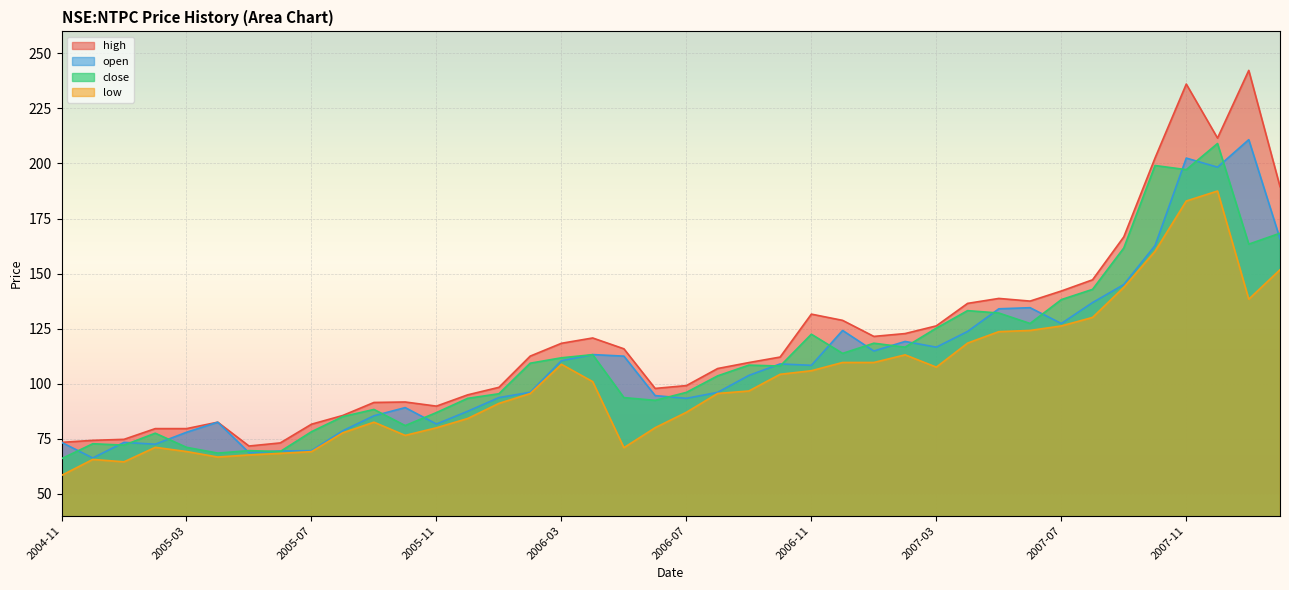

At which category does close reach its first local valley?

2005-01